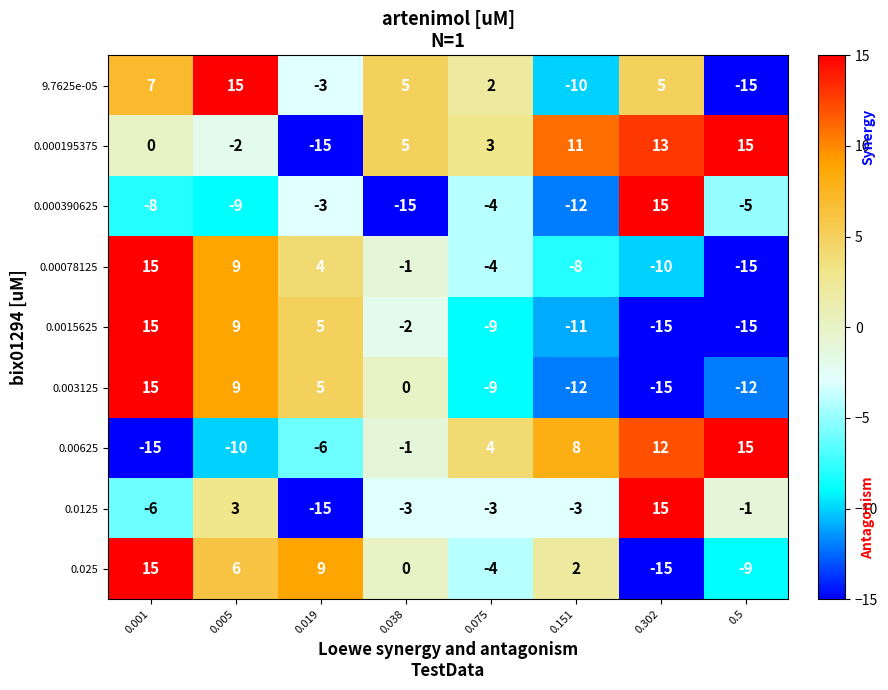

How many series are shown in this chart?

9